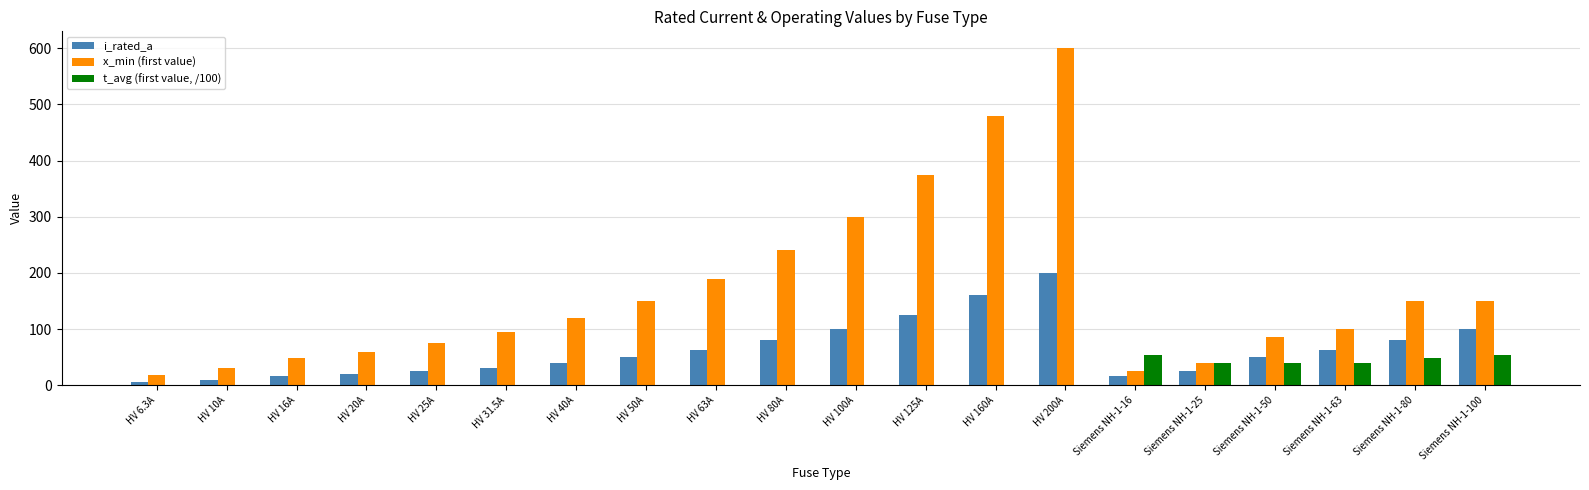

What is the total value across all series at HV 6.3A?

25.3